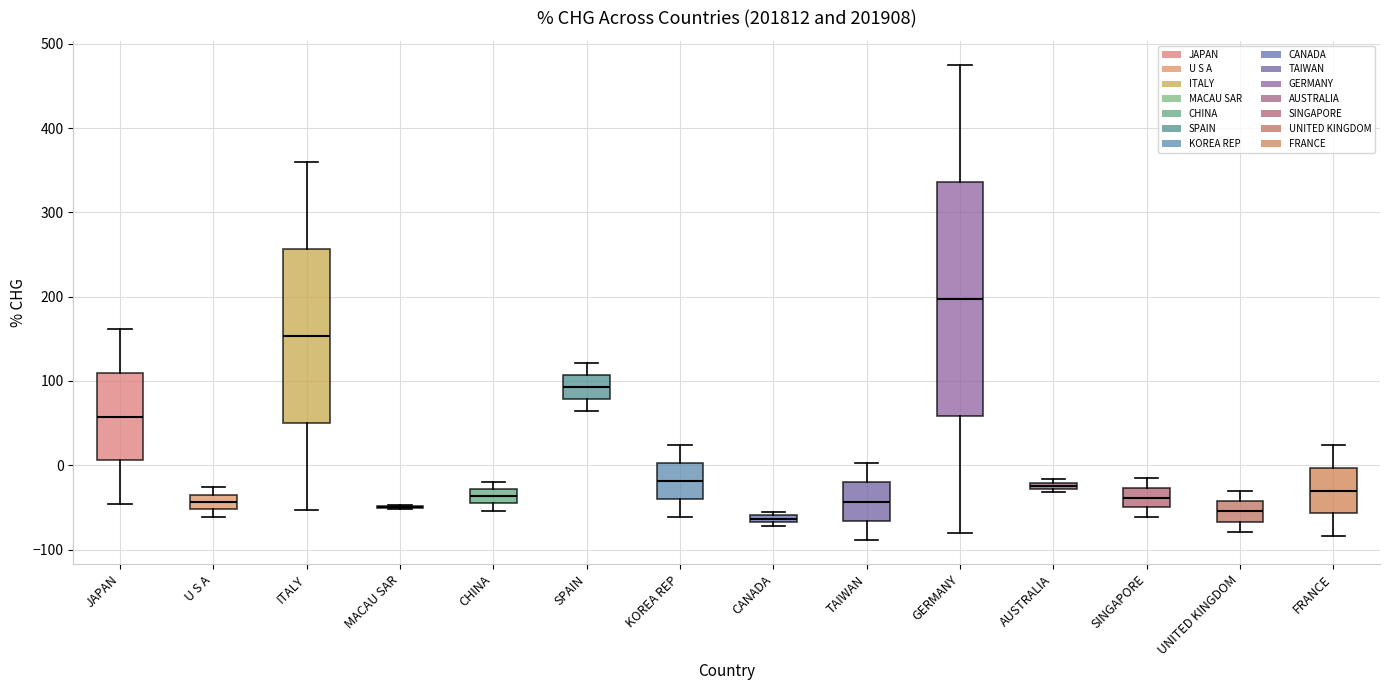

Which box is the tallest, from its lower edge to its upper edge?

GERMANY